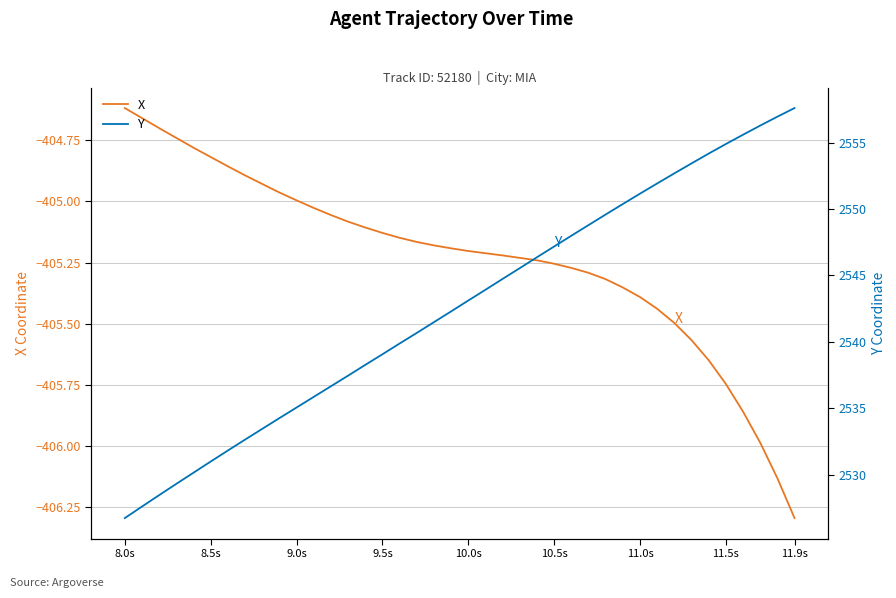

True or false: X has more than 1 points higher than both neighbors.

False